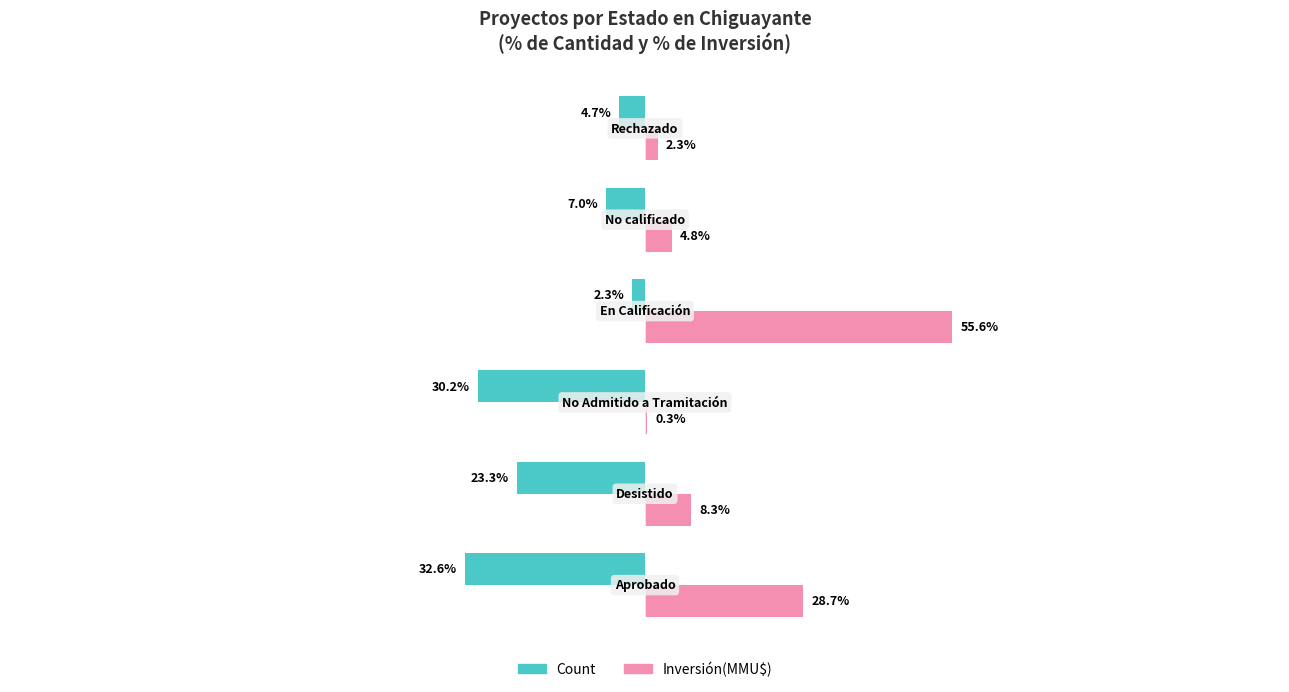

Which series has the largest total across all categories?

Inversión(MMU$)